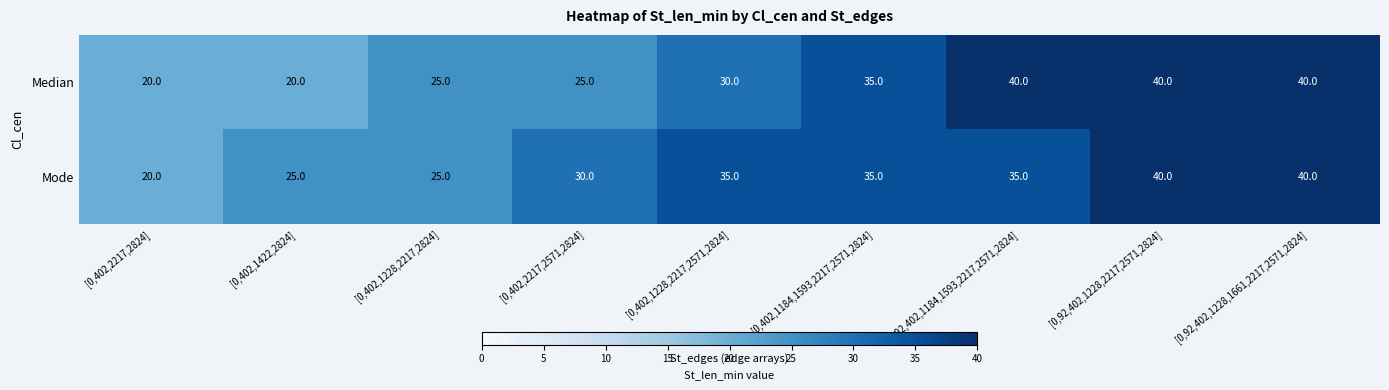

Where is Mode nearest to the value 30?

[0,402,2217,2571,2824]